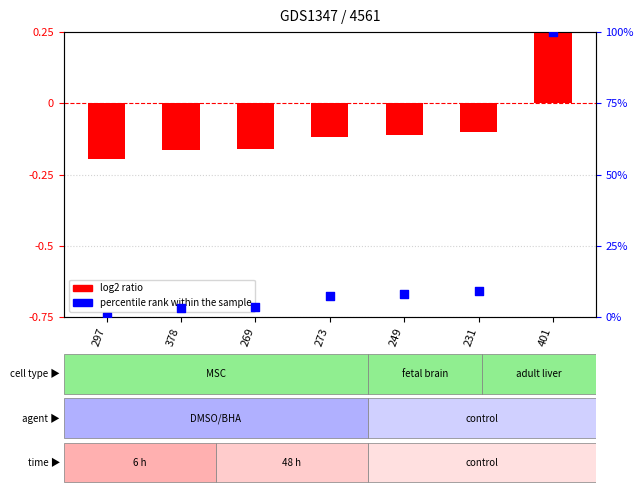

What are all the series names shown in the legend?

log2 ratio, percentile rank within the sample